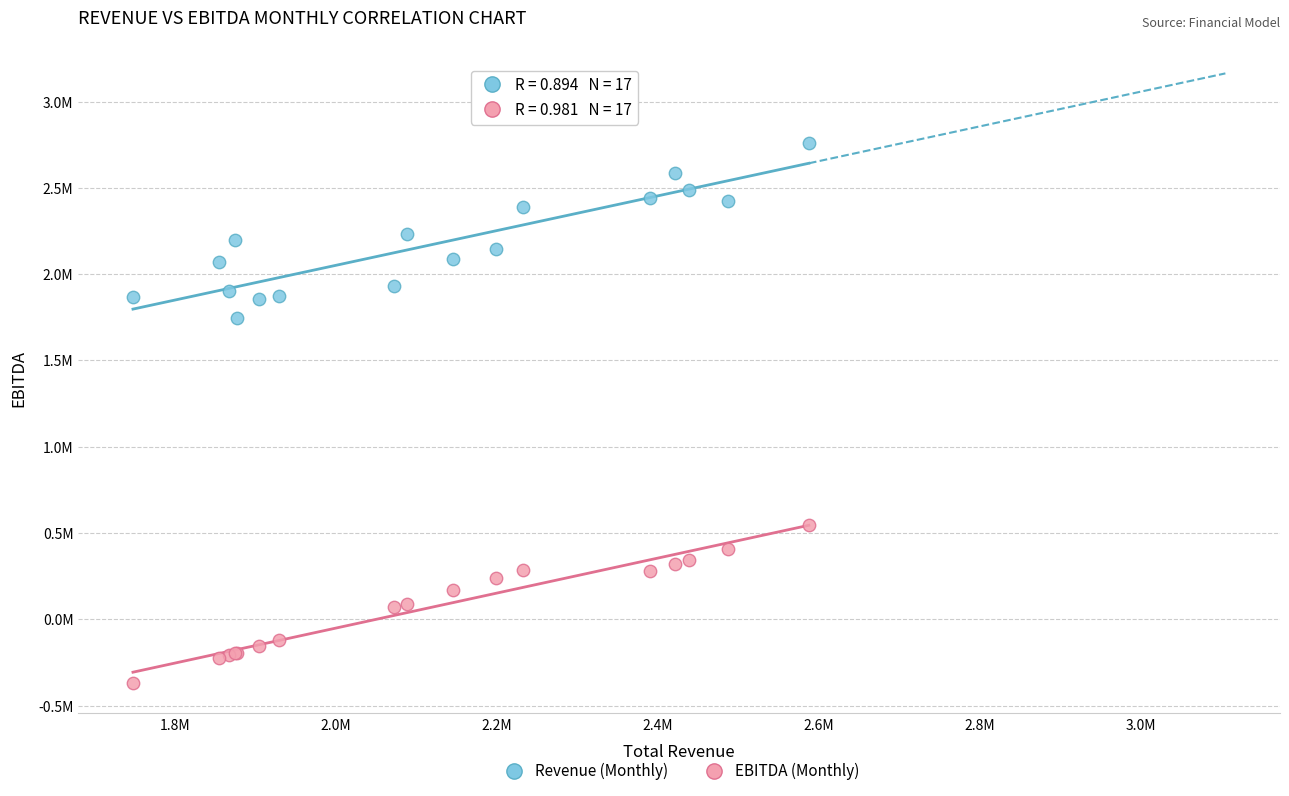

What are all the series names shown in the legend?

Revenue (Monthly), EBITDA (Monthly)